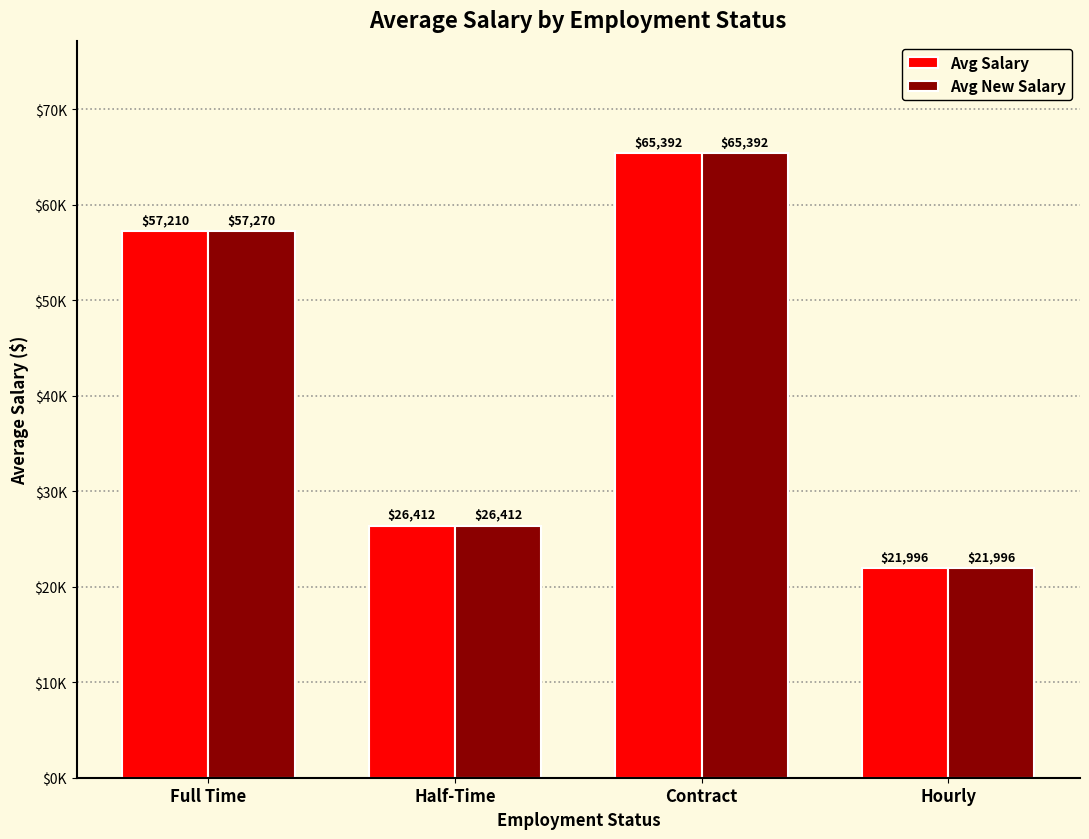

Read the Avg New Salary value at Half-Time.

26411.9